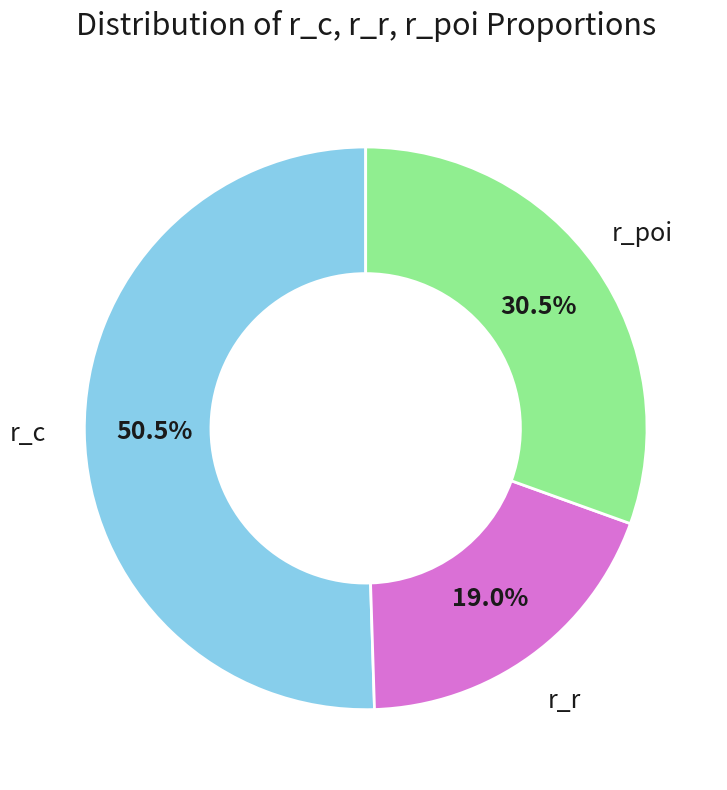

Which has a higher value, r_c or r_poi?

r_c